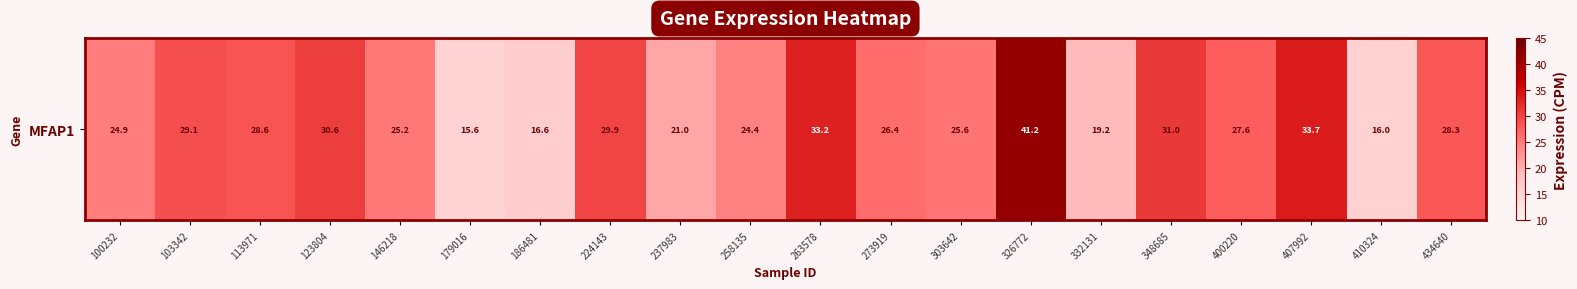

Is it true that the value at 400220 is 36.5?

False